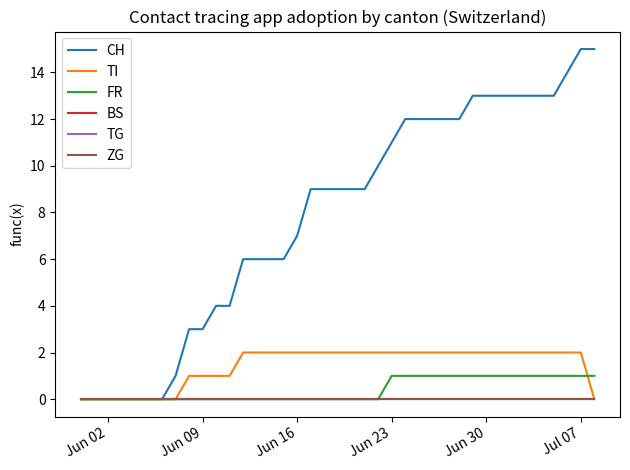

What is the label of the 31st point from the left?

Jun 30